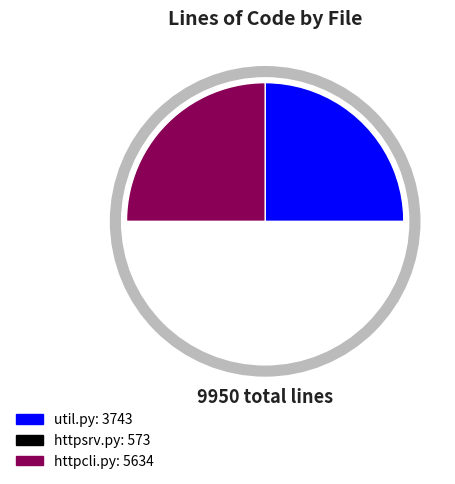

Is the sum of httpcli.py and util.py greater than half?

Yes